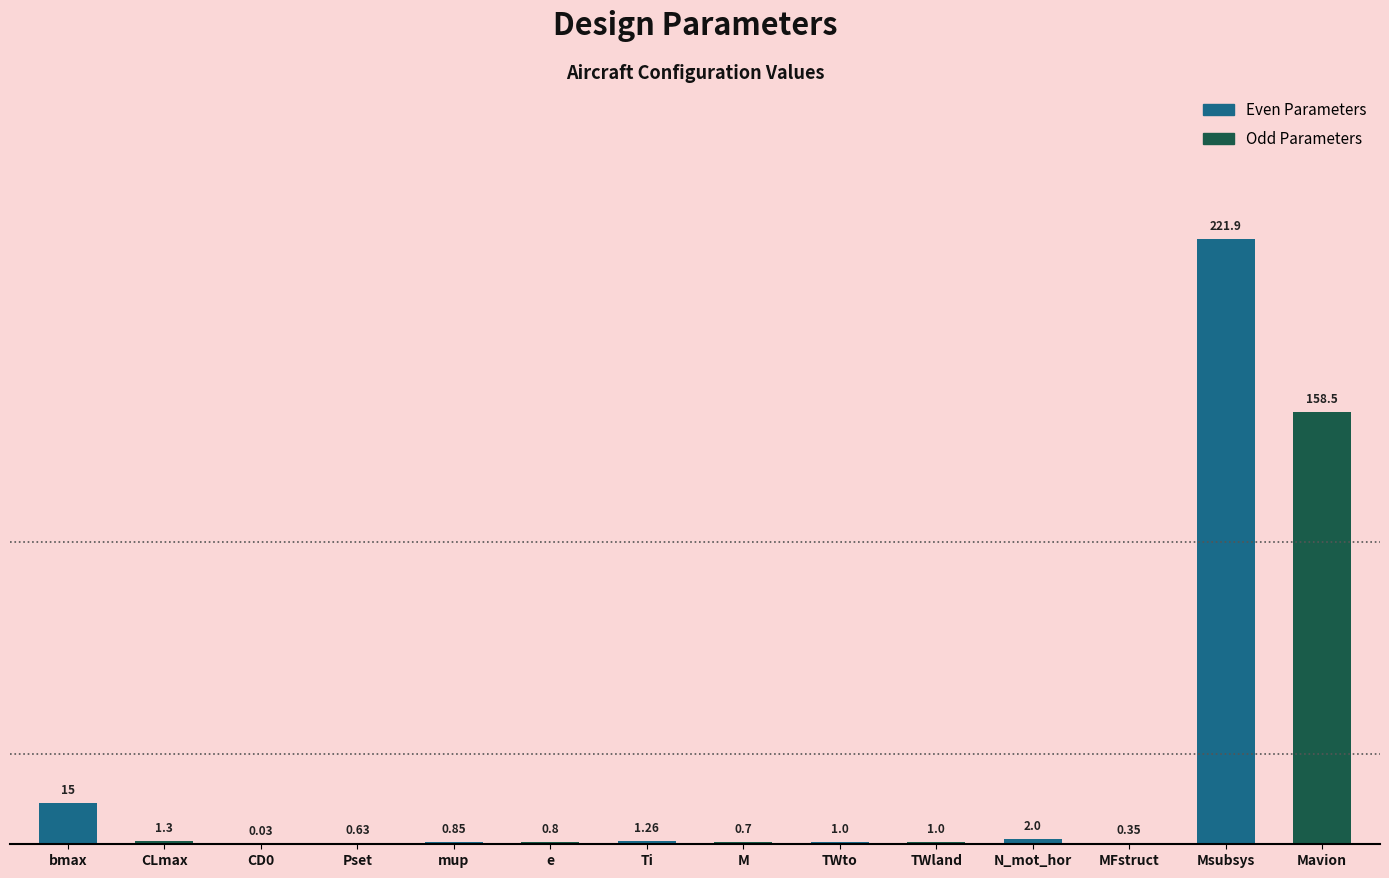

What is the sum of all Even Parameters values?

242.0